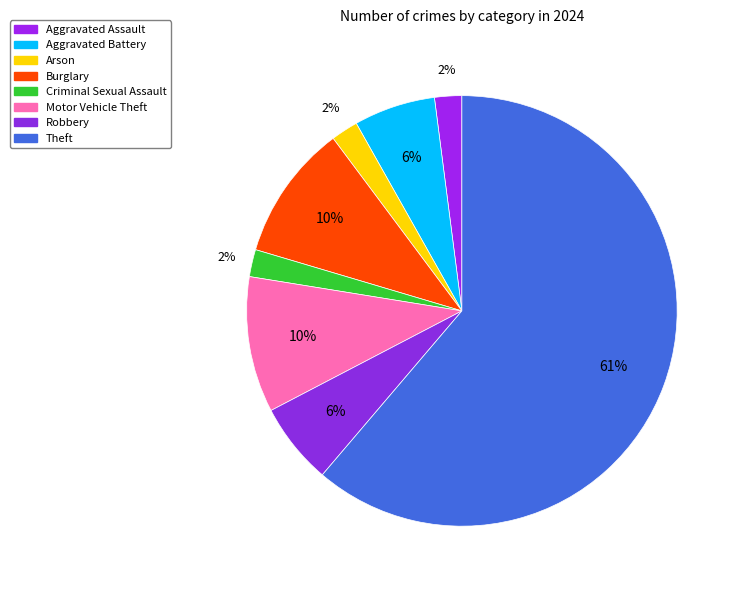

Is it true that Aggravated Battery is 6% of the pie?

True